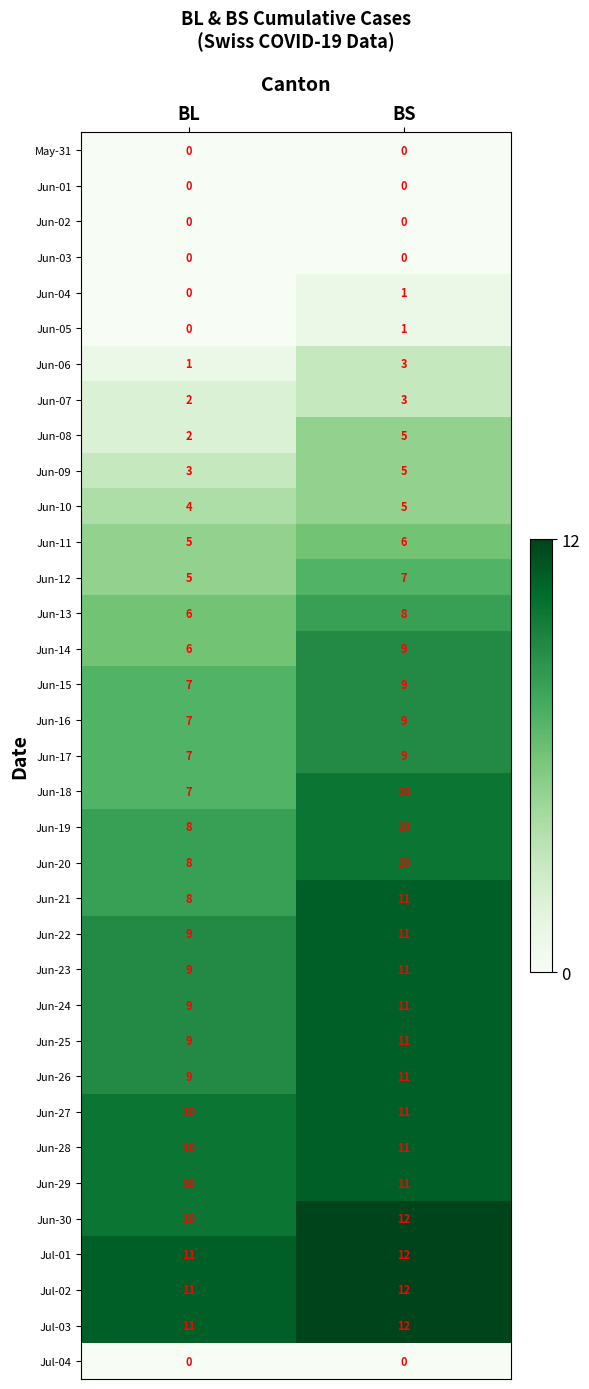

How many values in the Jun-04 series are below 1?

1